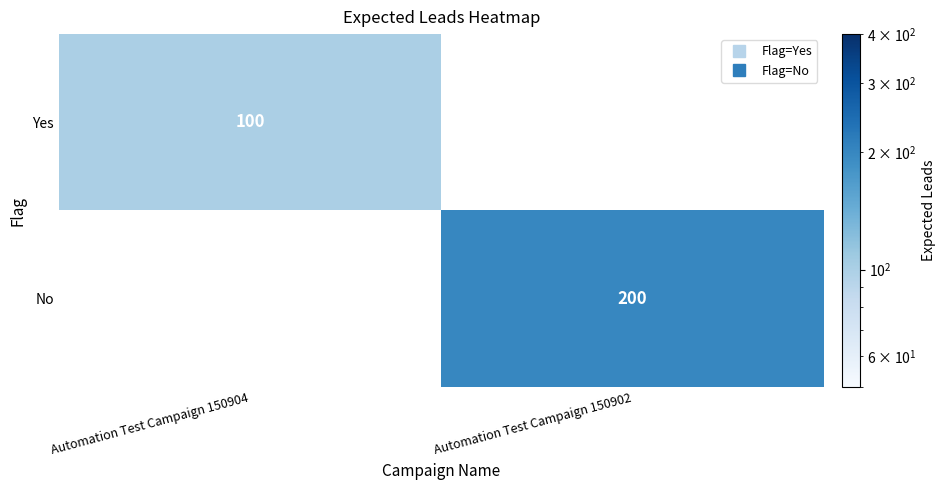

The No series shows 200.0 at Automation Test Campaign 150902. True or false?

True